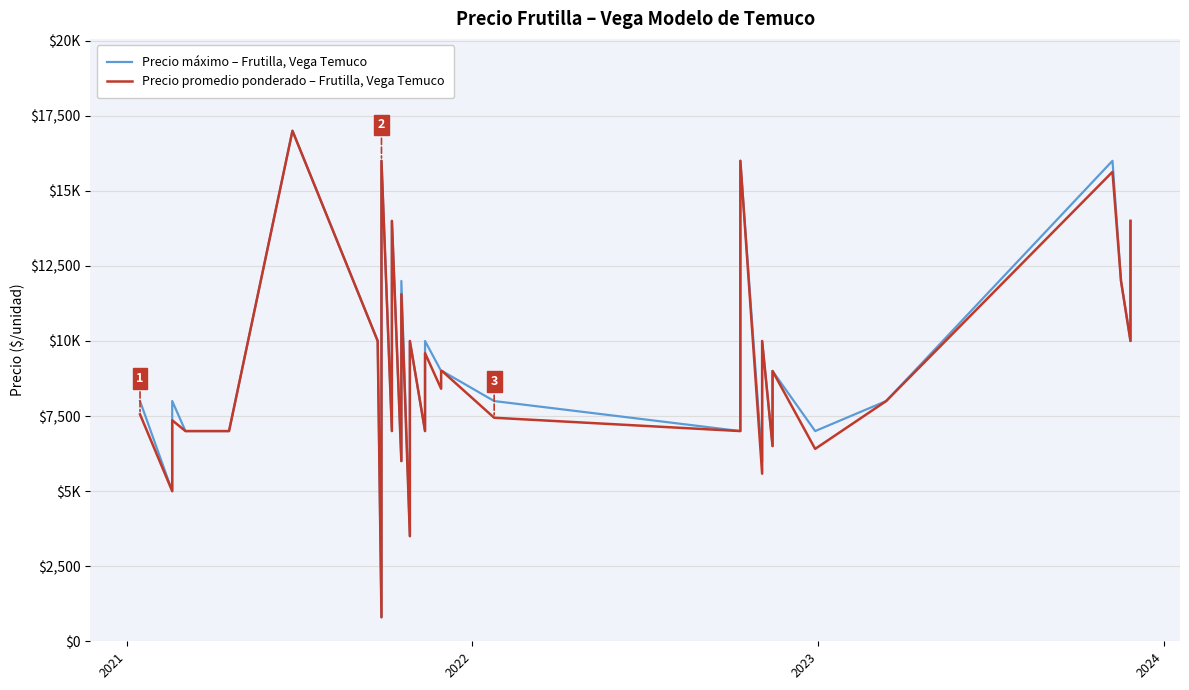

Where is the first local minimum for Precio promedio ponderado – Frutilla, Vega Temuco?

2021